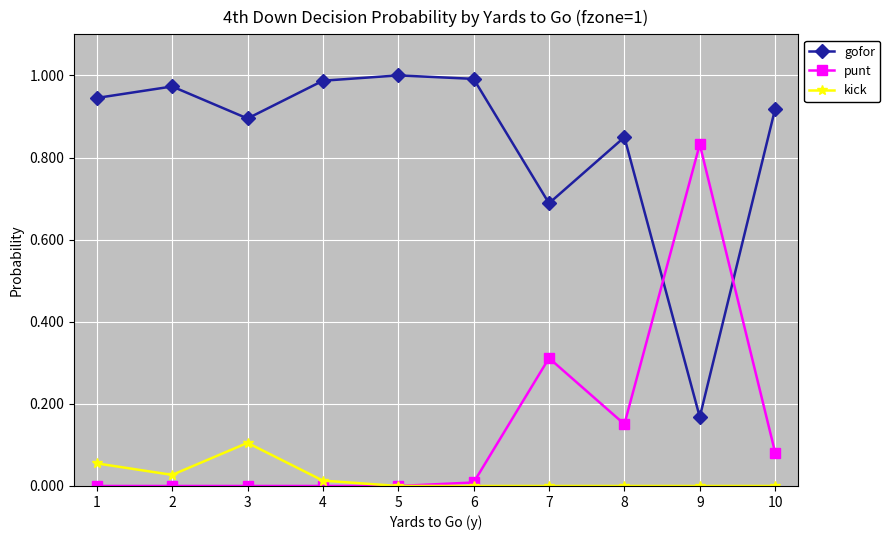

How many intersections are there between punt and gofor?

2